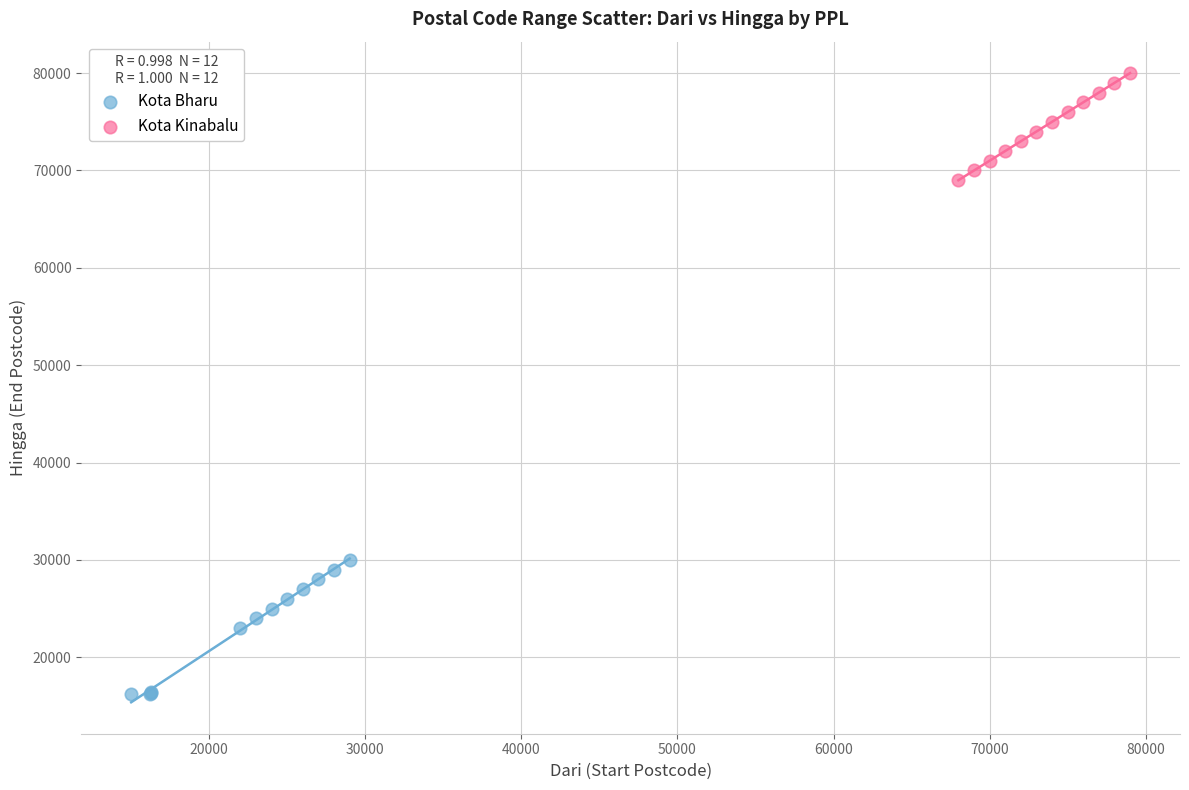

Which series reaches the minimum Y coordinate?

Kota Bharu